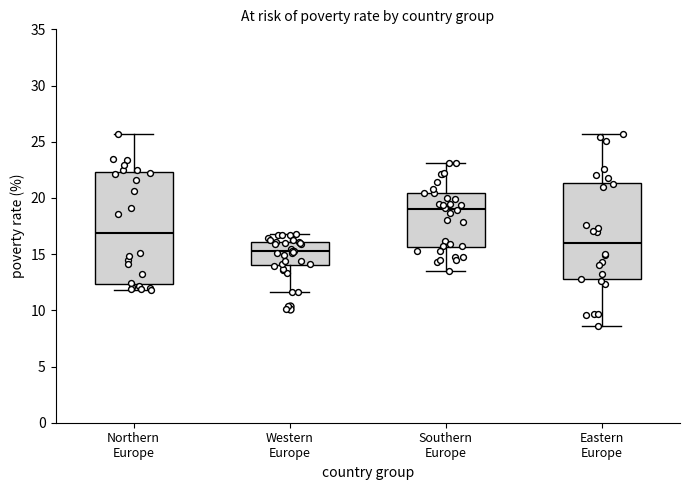

Reading left to right, read every box against the y-axis: the position of its median line, the range the box covers, and the ends of its whiskers. The values are not printed on the chart, so give them approximately, as read against the axis.

Northern Europe: median 17.0, box 12.5 to 22.5, whiskers 12.0 to 25.5
Western Europe: median 15.5, box 14.0 to 16.0, whiskers 11.5 to 17.0
Southern Europe: median 19.0, box 15.5 to 20.5, whiskers 13.5 to 23.0
Eastern Europe: median 16.0, box 13.0 to 21.5, whiskers 8.5 to 25.5